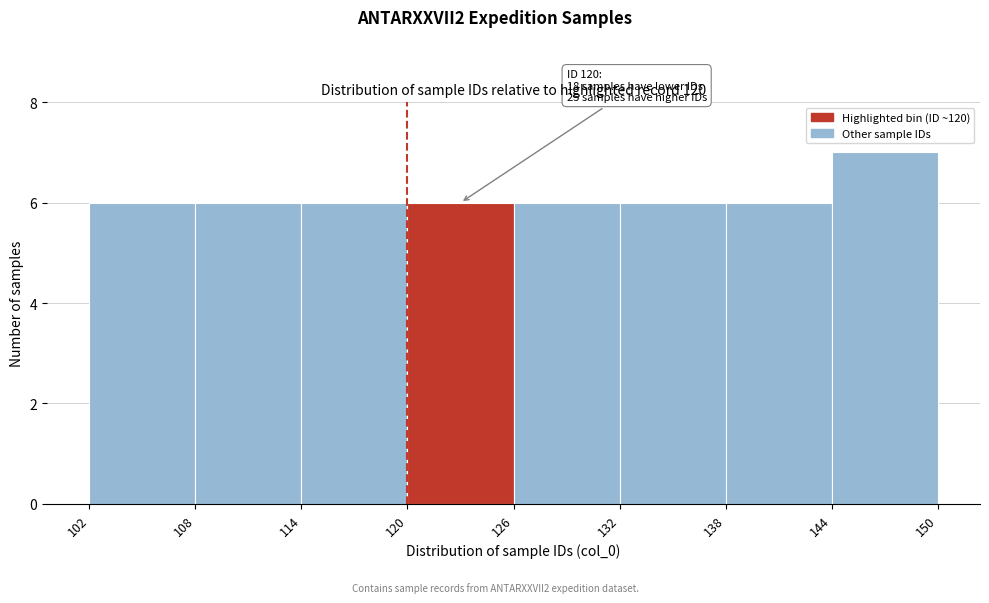

Over which range of the x-axis is the bar tallest?

144 to 150